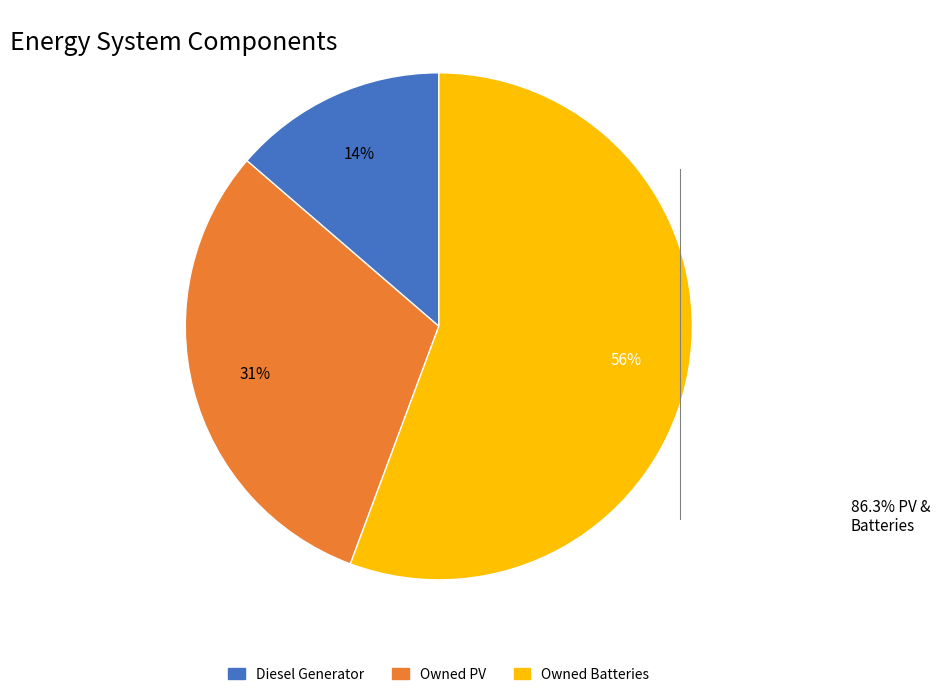

Which category accounts for the majority?

Owned Batteries